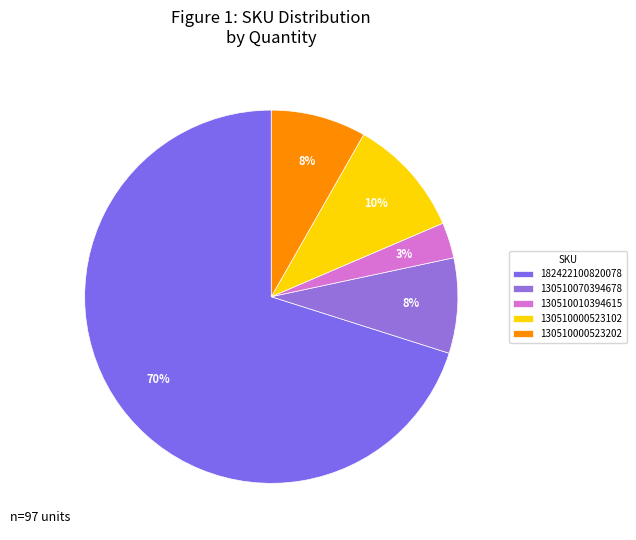

To the nearest percent, what is the combined percentage of 182422100820078 and 130510000523202?

78%